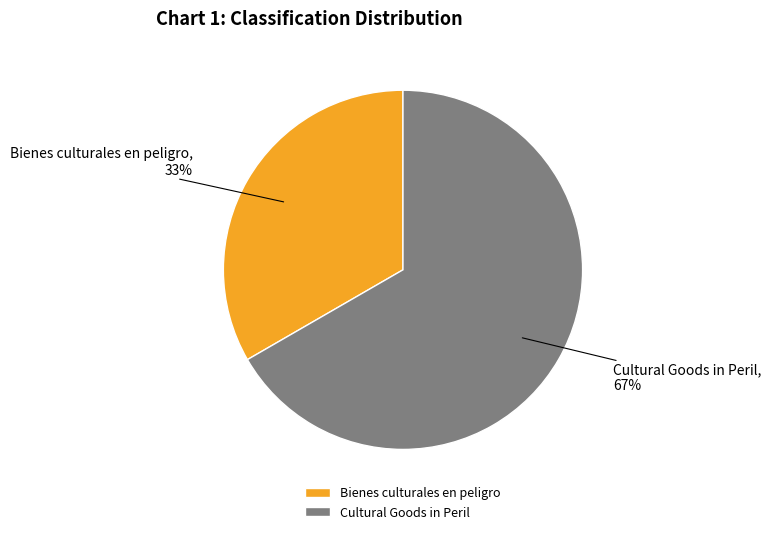

How many slices are in this pie chart?

2